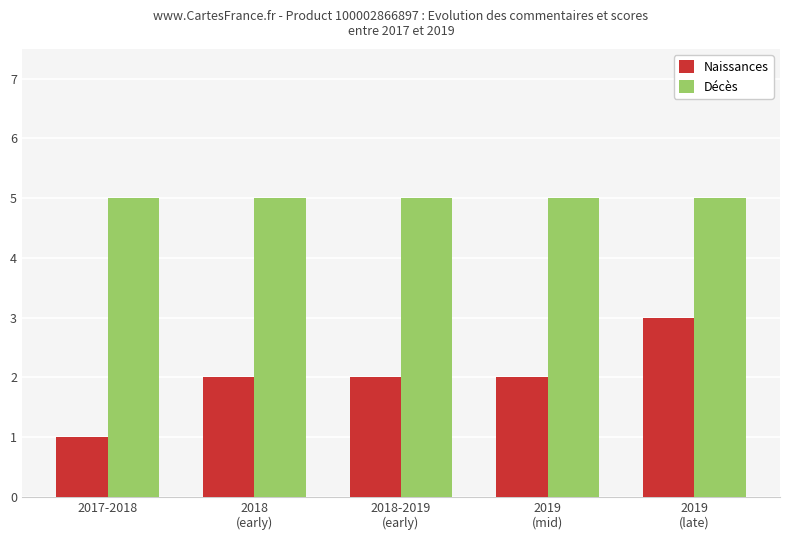

Reading left to right, transcribe all the data shown in this chart.

Naissances: 2017-2018=1	2018
(early)=2	2018-2019
(early)=2	2019
(mid)=2	2019
(late)=3
Décès: 2017-2018=5	2018
(early)=5	2018-2019
(early)=5	2019
(mid)=5	2019
(late)=5